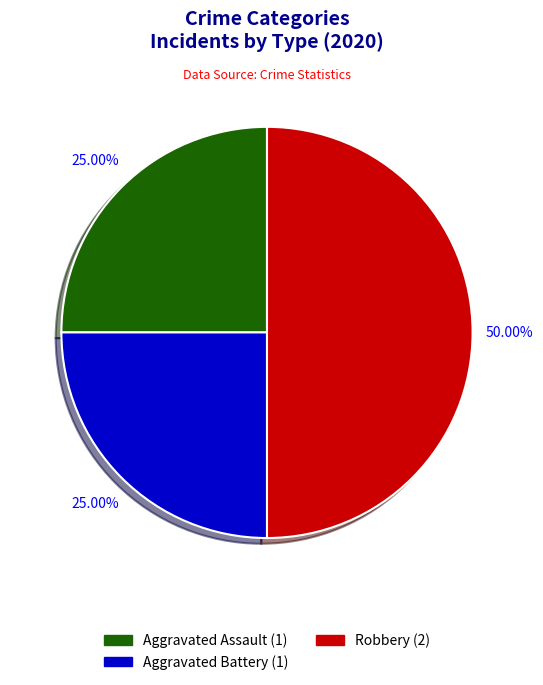

To the nearest percent, what percentage of the pie is Aggravated Assault?

25%